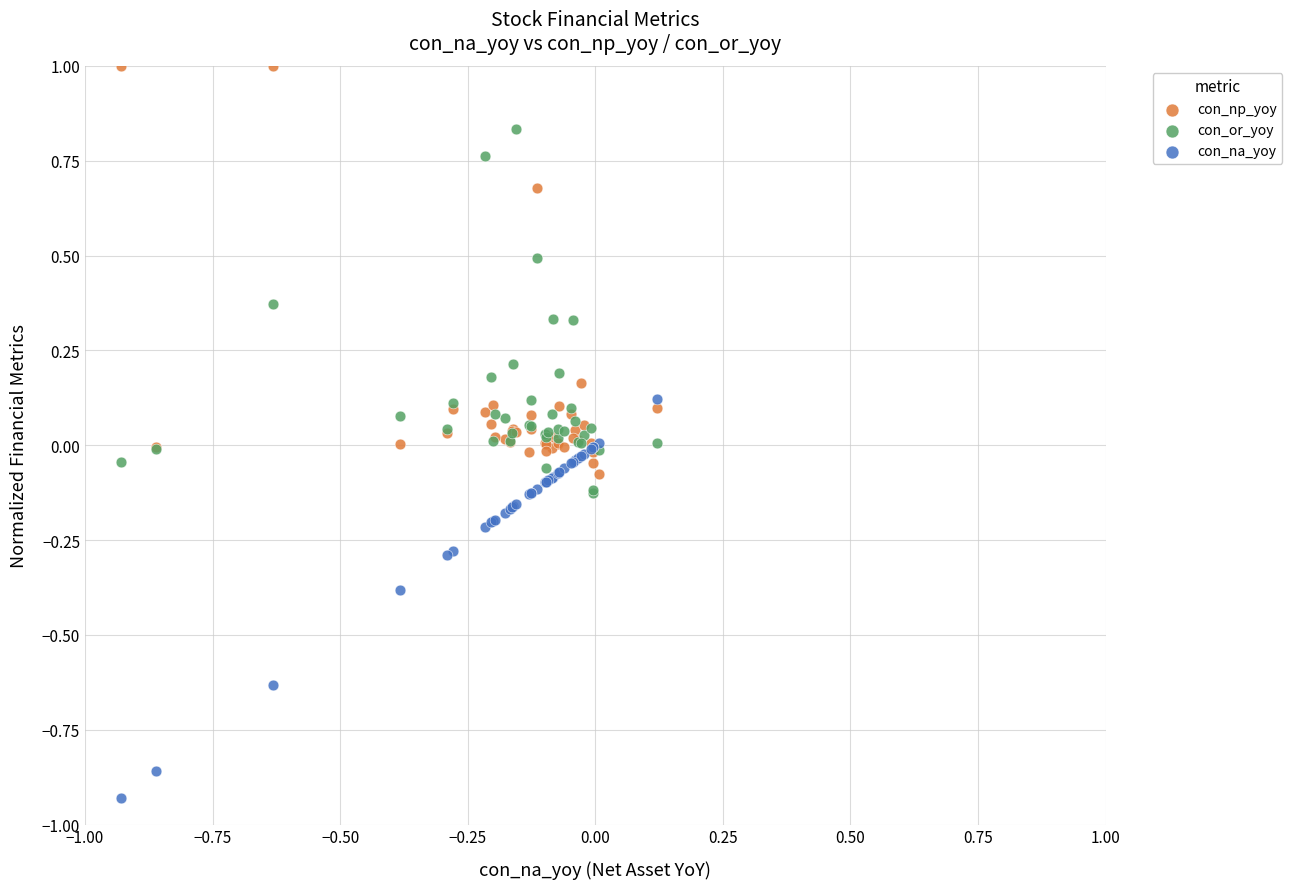

What are all the series names shown in the legend?

con_np_yoy, con_or_yoy, con_na_yoy